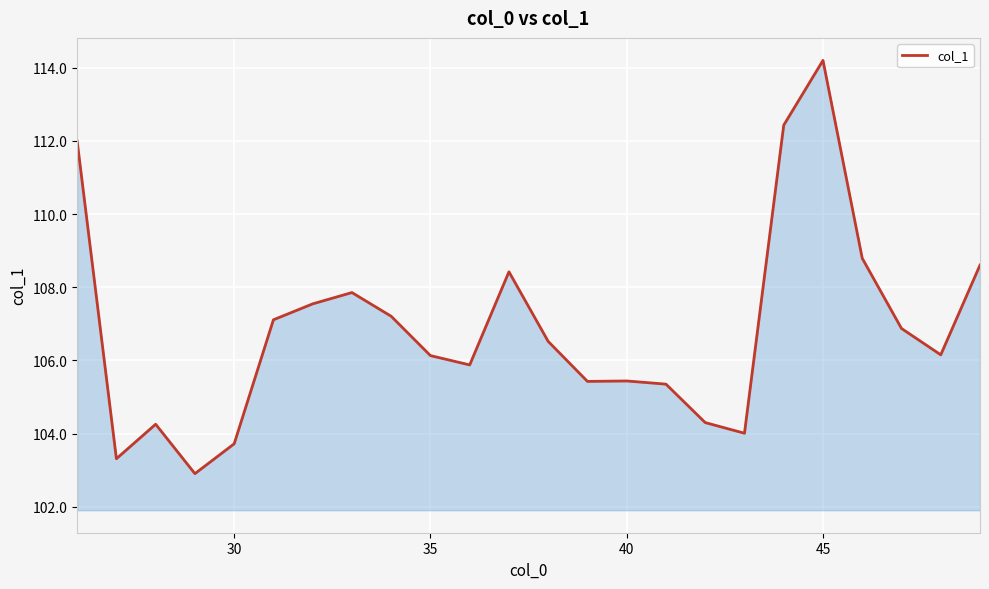

What is the difference between the maximum and minimum values?

11.3